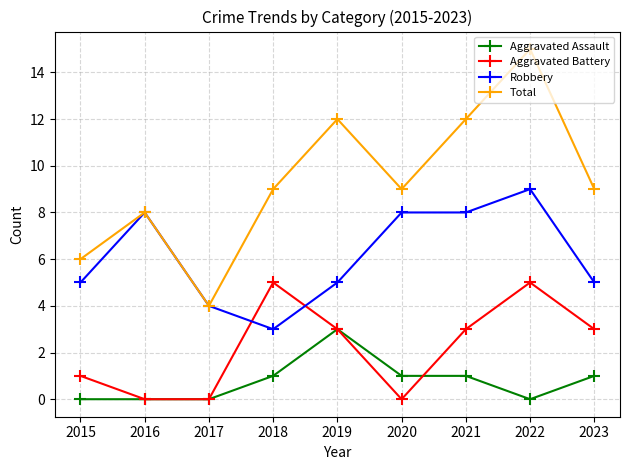

Does the chart have visible grid lines?

Yes